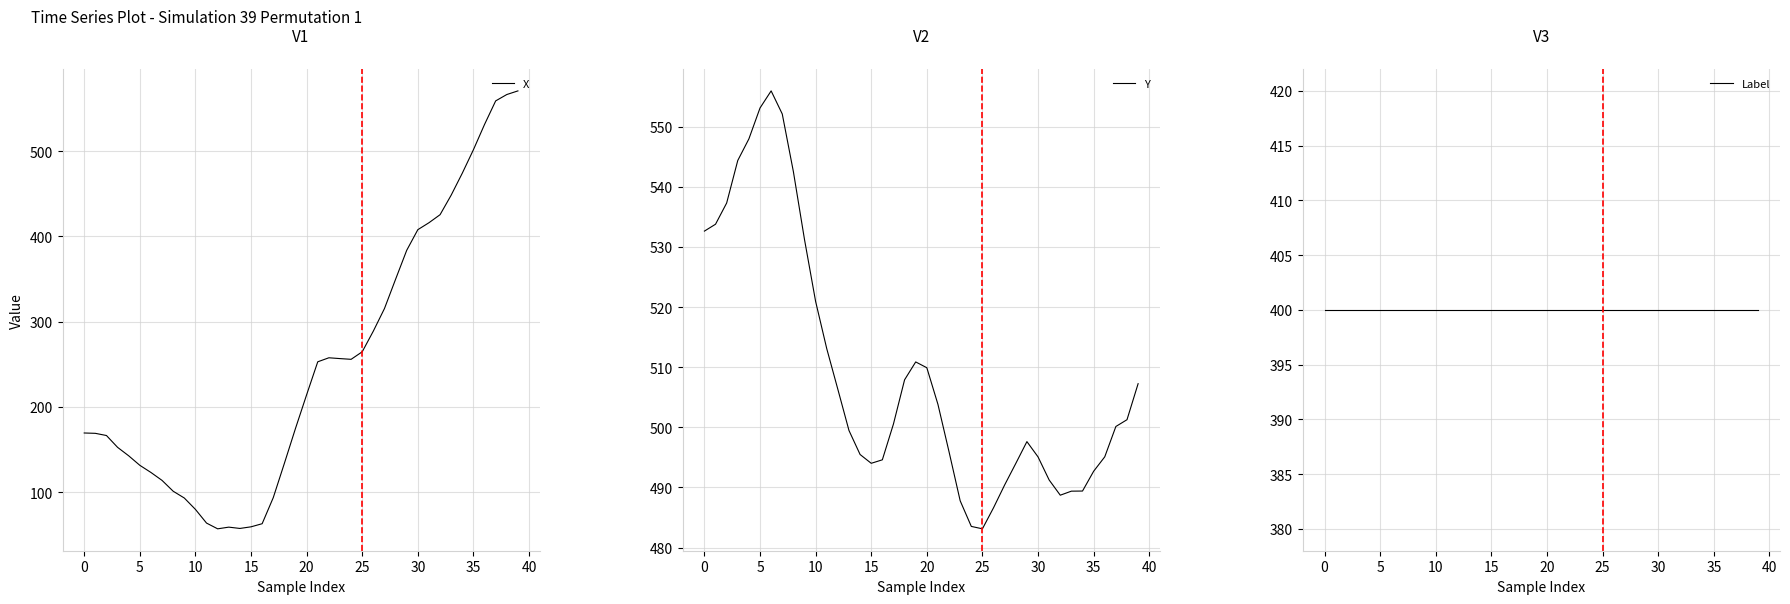

The value of Y at 22 is 717.2. True or false?

False